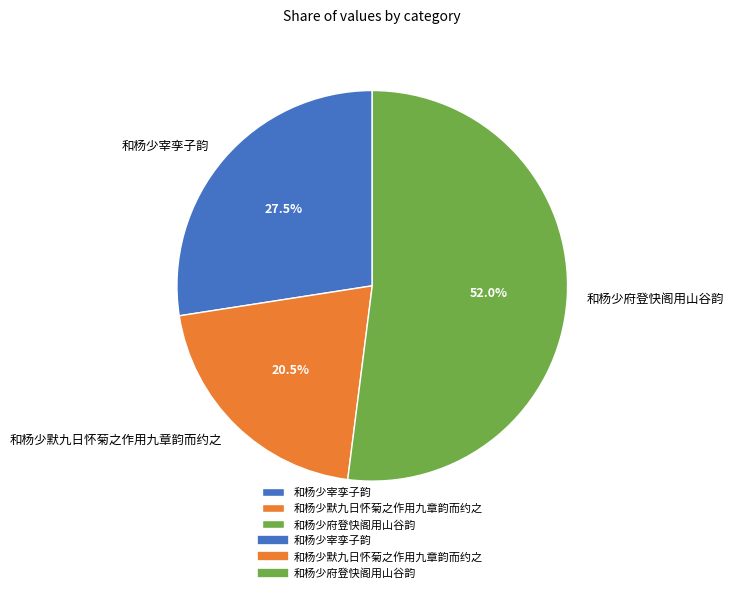

What is the ratio of the value at 和杨少宰孪子韵 to the value at 和杨少府登快阁用山谷韵?

0.5